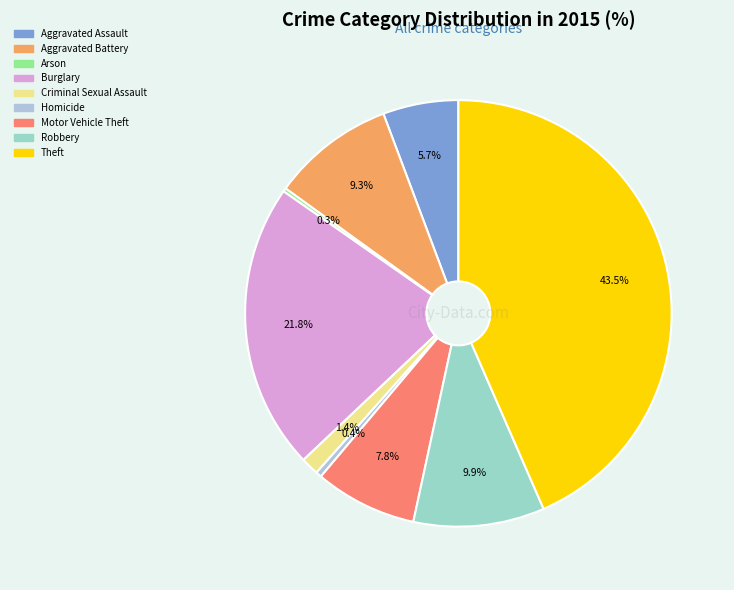

How much of the chart is everything except Robbery?

90.1%